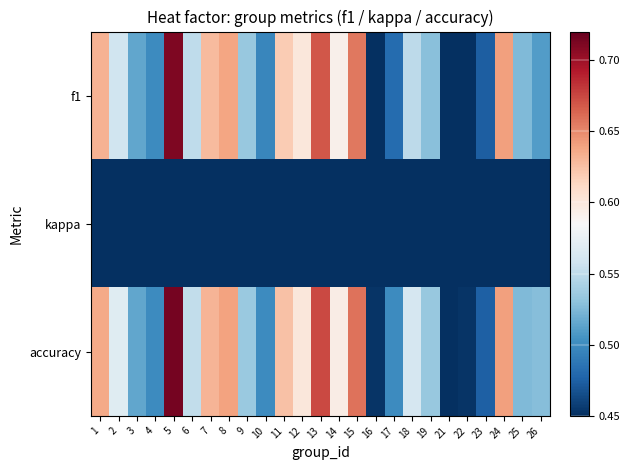

Reading left to right, what are all the values shown in this chart?

f1: 1=0.6	2=0.6	3=0.5	4=0.5	5=0.7	6=0.6	7=0.6	8=0.6	9=0.5	10=0.5	11=0.6	12=0.6	13=0.7	14=0.6	15=0.7	16=0.4	17=0.5	18=0.5	19=0.5	21=0.5	22=0.4	23=0.5	24=0.6	25=0.5	26=0.5
kappa: 1=0.3	2=0.1	3=0.0	4=0.0	5=0.4	6=0.1	7=0.3	8=0.3	9=0.1	10=0.0	11=0.2	12=0.2	13=0.4	14=0.2	15=0.3	16=-0.1	17=0.0	18=0.1	19=0.1	21=-0.1	22=-0.1	23=-0.1	24=0.3	25=0.1	26=0.1
accuracy: 1=0.6	2=0.6	3=0.5	4=0.5	5=0.7	6=0.6	7=0.6	8=0.6	9=0.5	10=0.5	11=0.6	12=0.6	13=0.7	14=0.6	15=0.7	16=0.5	17=0.5	18=0.6	19=0.5	21=0.5	22=0.5	23=0.5	24=0.6	25=0.5	26=0.5